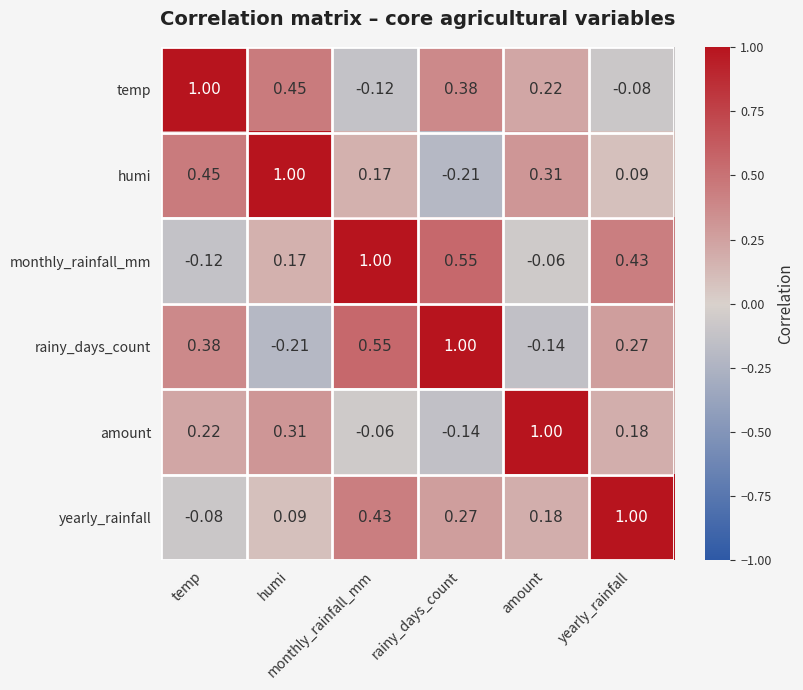

How many series are shown in this chart?

6